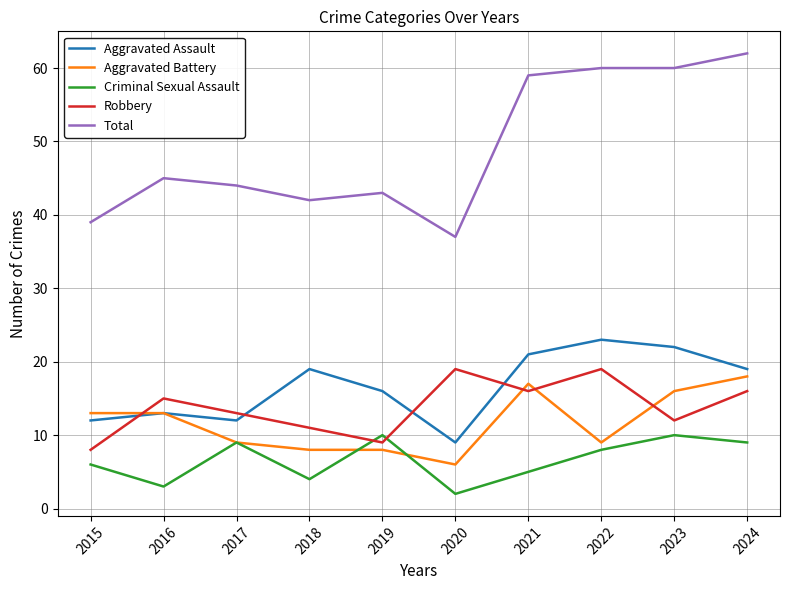

At how many categories does at least one series exceed 49?

4